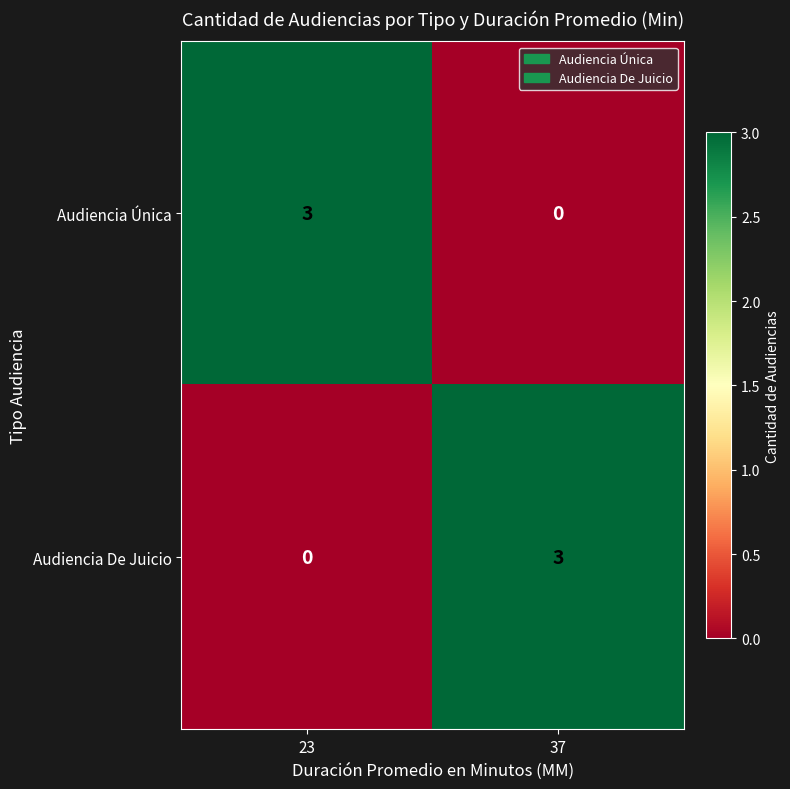

What is the difference between the Audiencia Única values at 37 and 23?

3